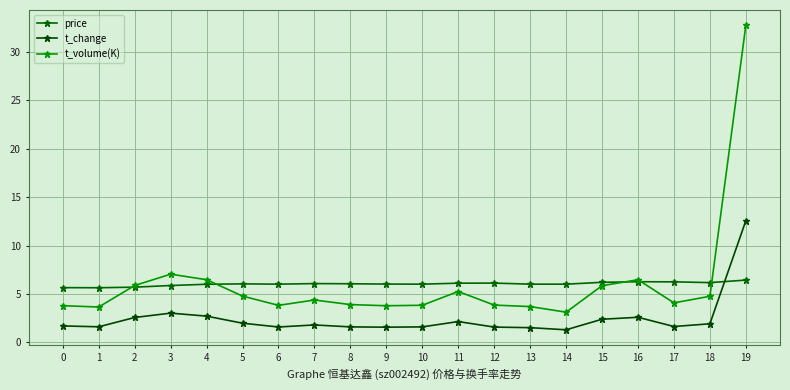

Does the chart have visible grid lines?

Yes